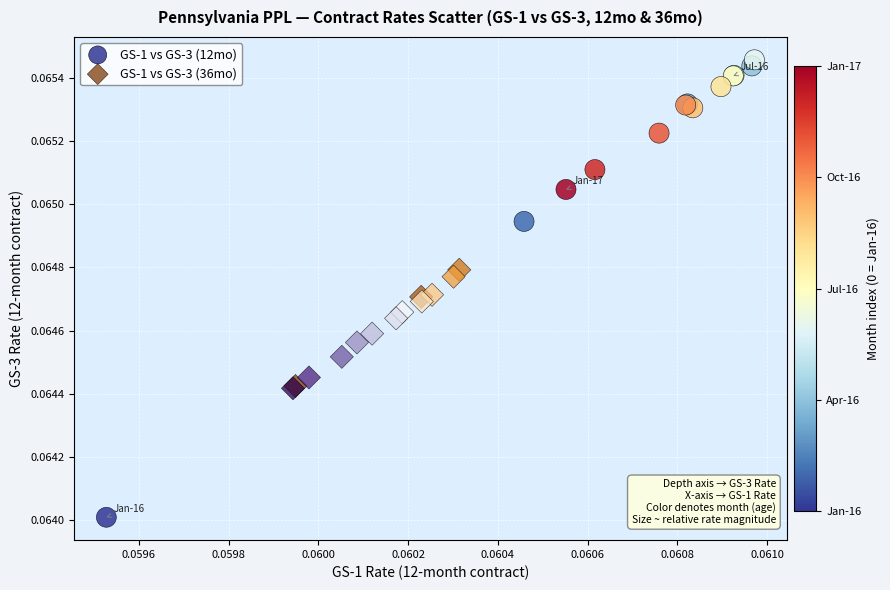

Which series reaches the maximum Y coordinate?

GS-1 vs GS-3 (12mo)